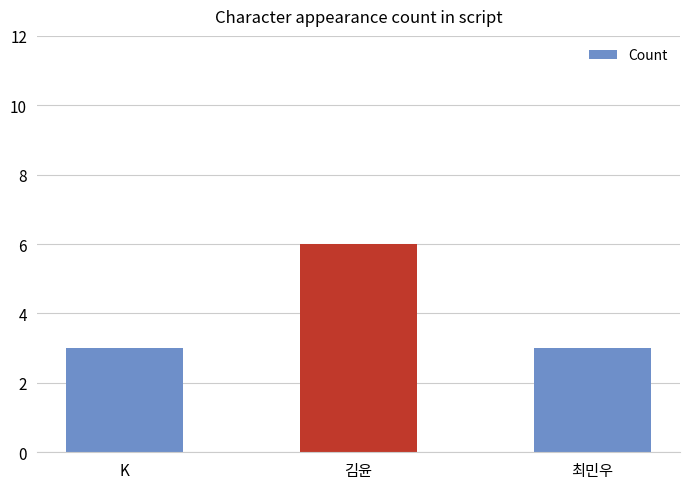

The value at K is 4. True or false?

False